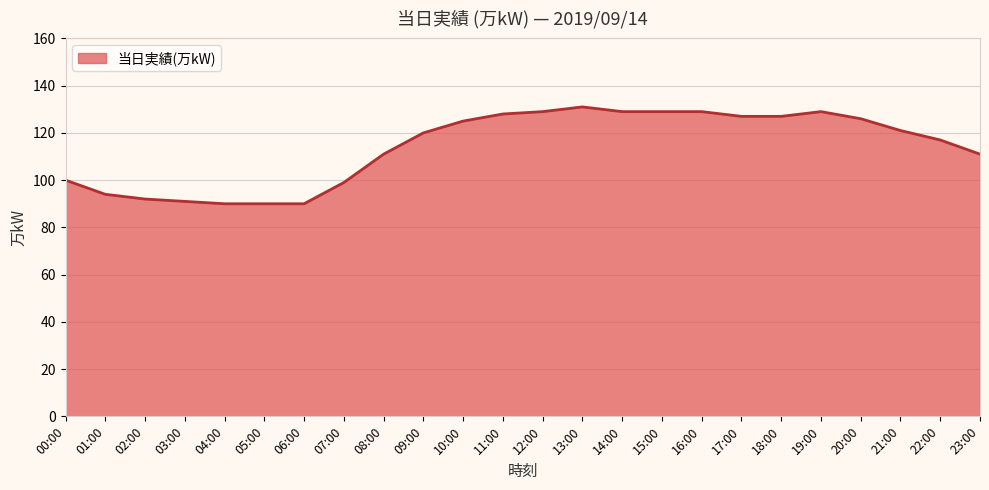

Is it true that the value at 06:00 is 90?

True